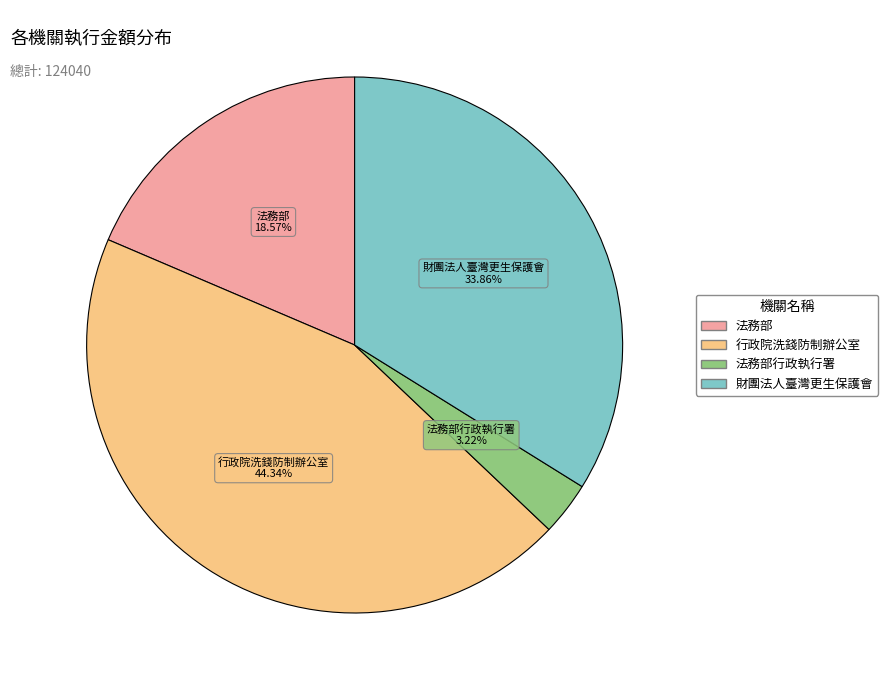

Is there any slice that represents more than half of the pie?

No